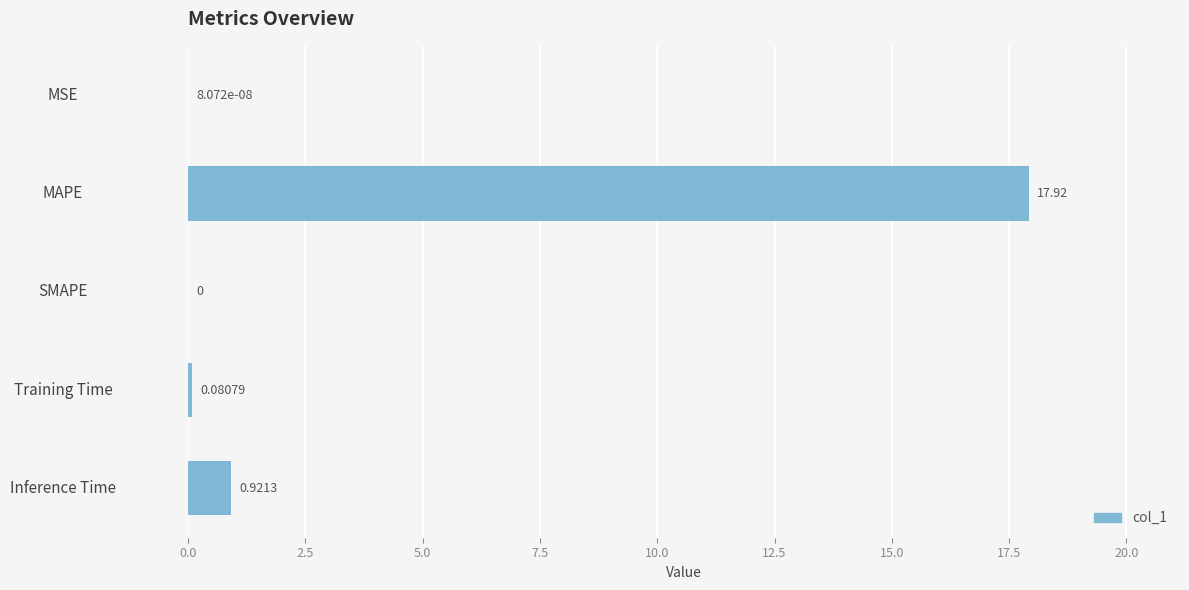

Which category has the highest value across all series?

MAPE